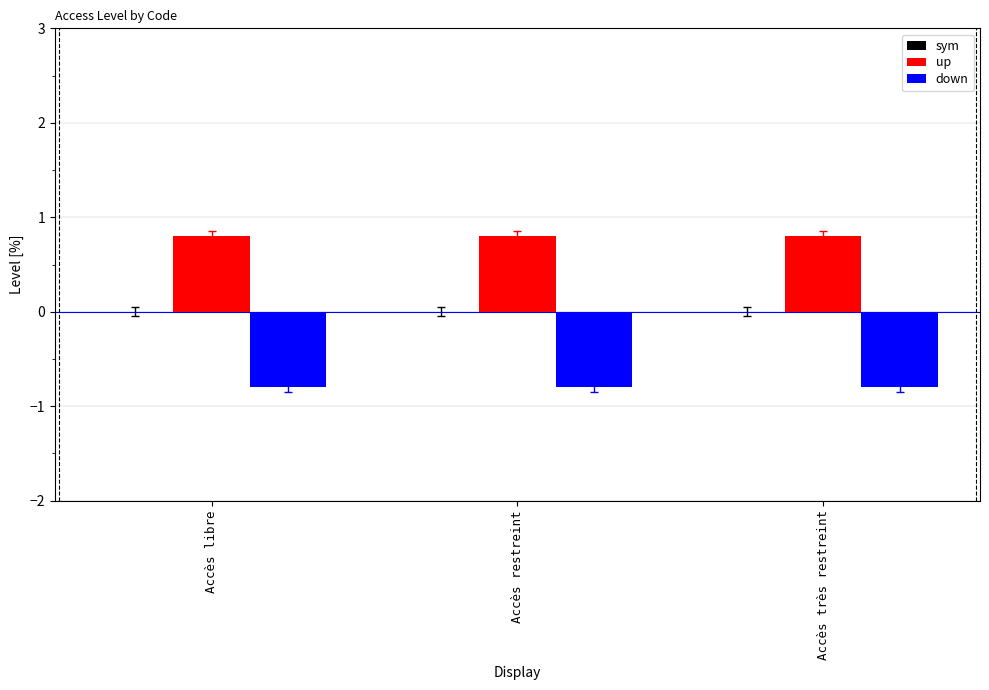

How many groups of bars are there?

3